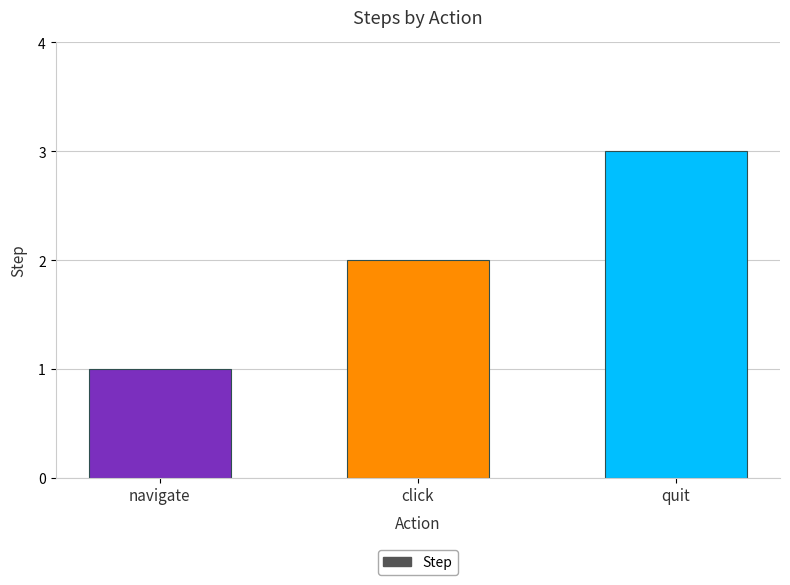

Rank the categories by value from lowest to highest.

navigate, click, quit